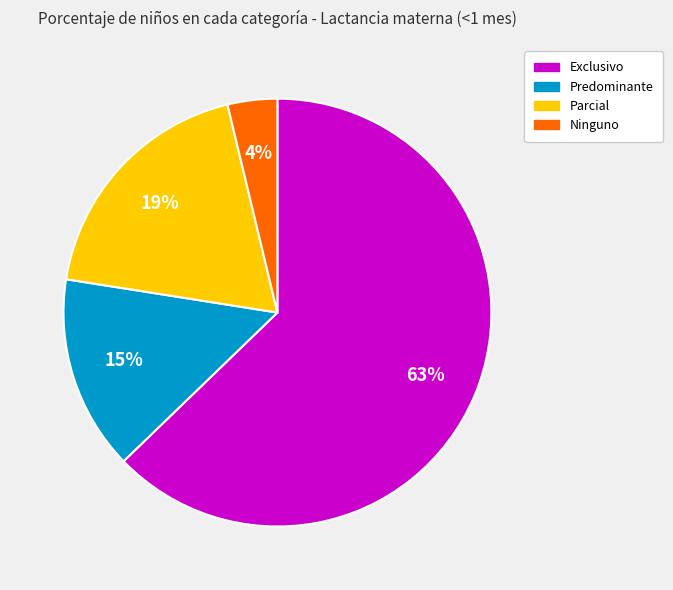

True or false: Exclusivo accounts for 63% of the total.

True